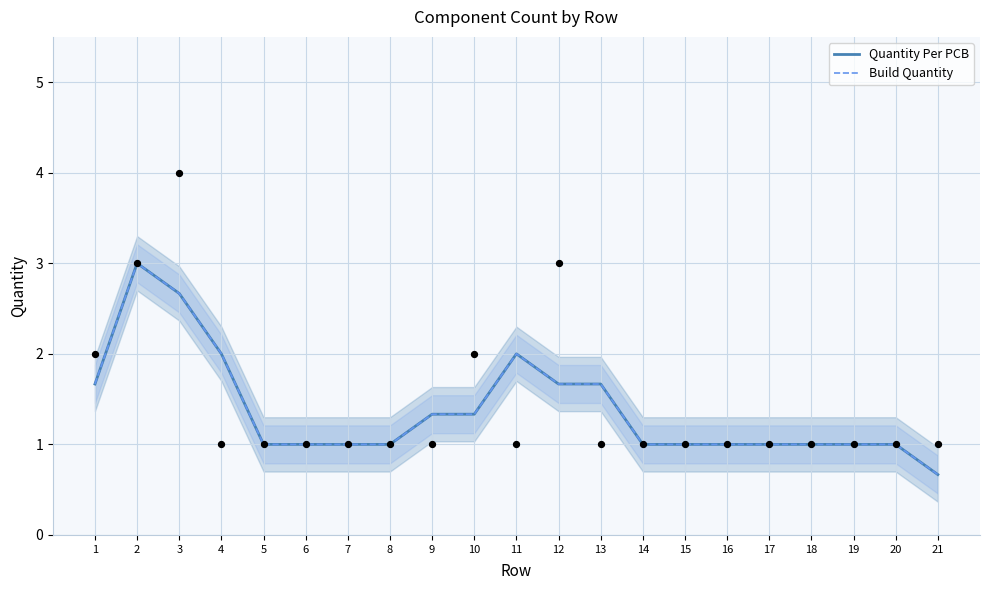

Is the value of Build Quantity at 3 greater than the value of Quantity Per PCB at 4?

Yes